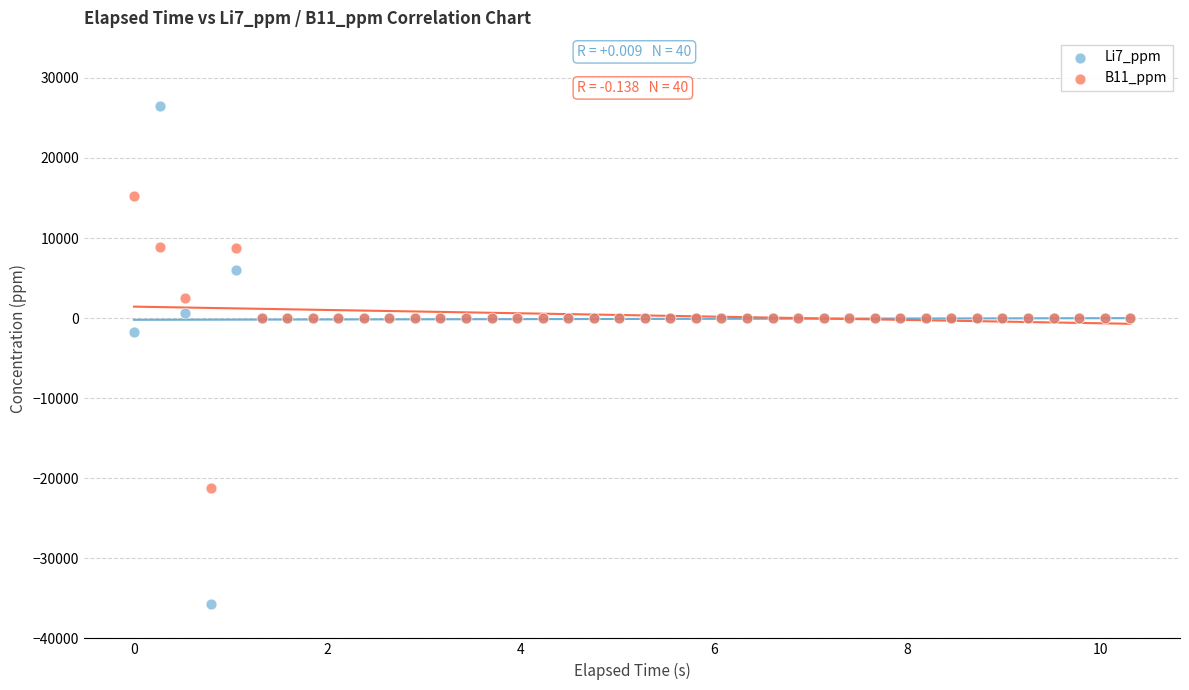

What are all the series names shown in the legend?

Li7_ppm, B11_ppm